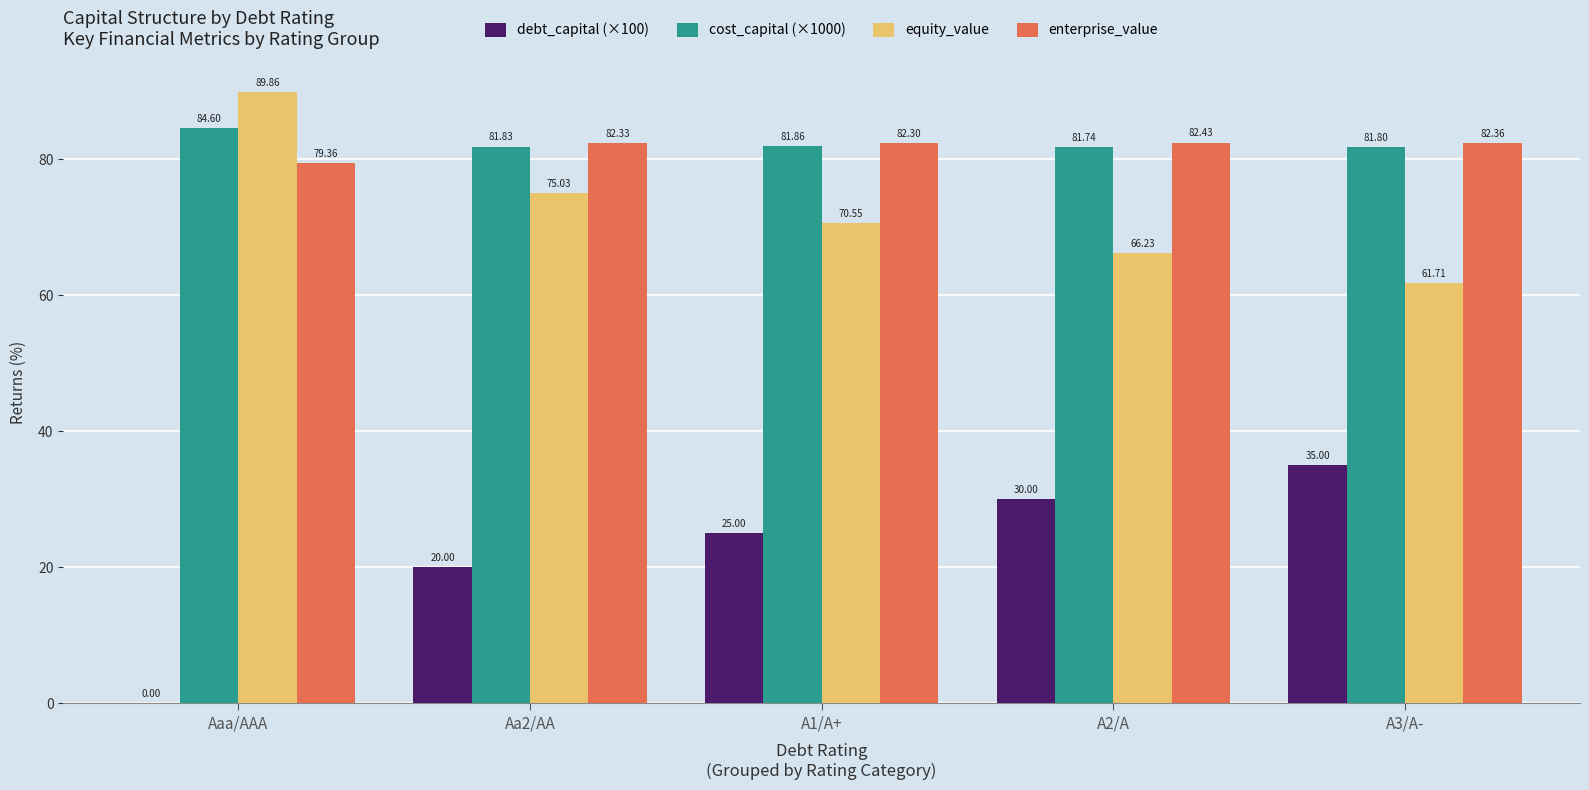

Is the value of cost_capital (×1000) at Aaa/AAA greater than the value of debt_capital (×100) at A3/A-?

Yes